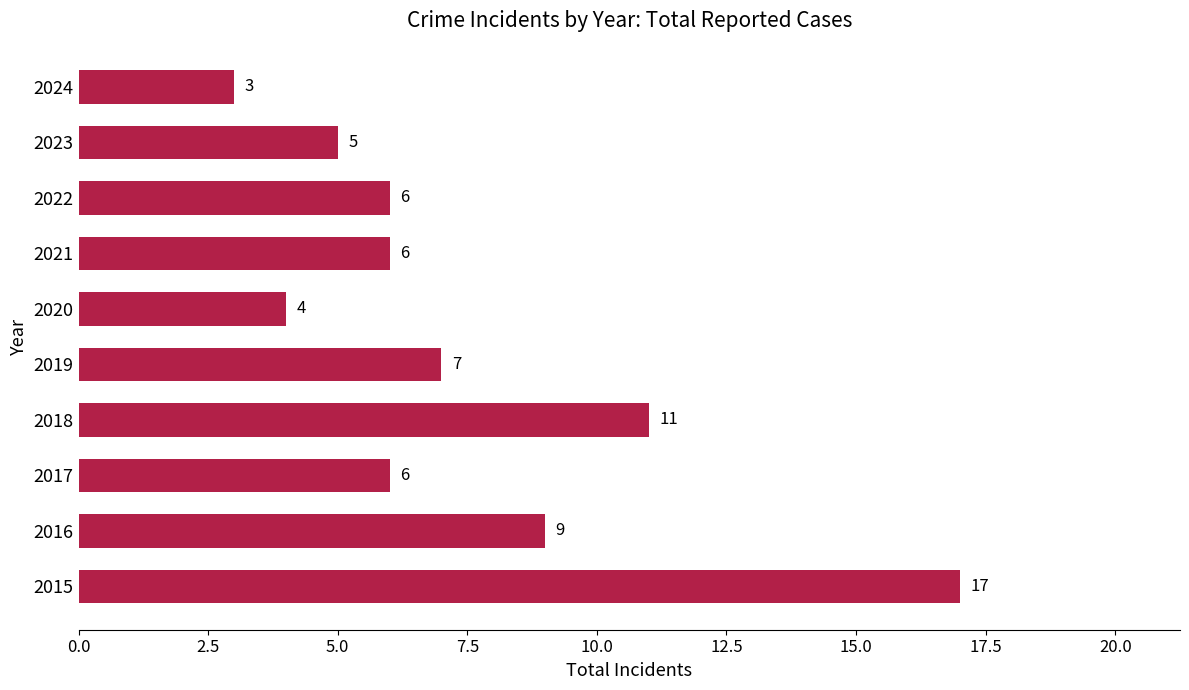

What is the maximum value shown in the chart?

17